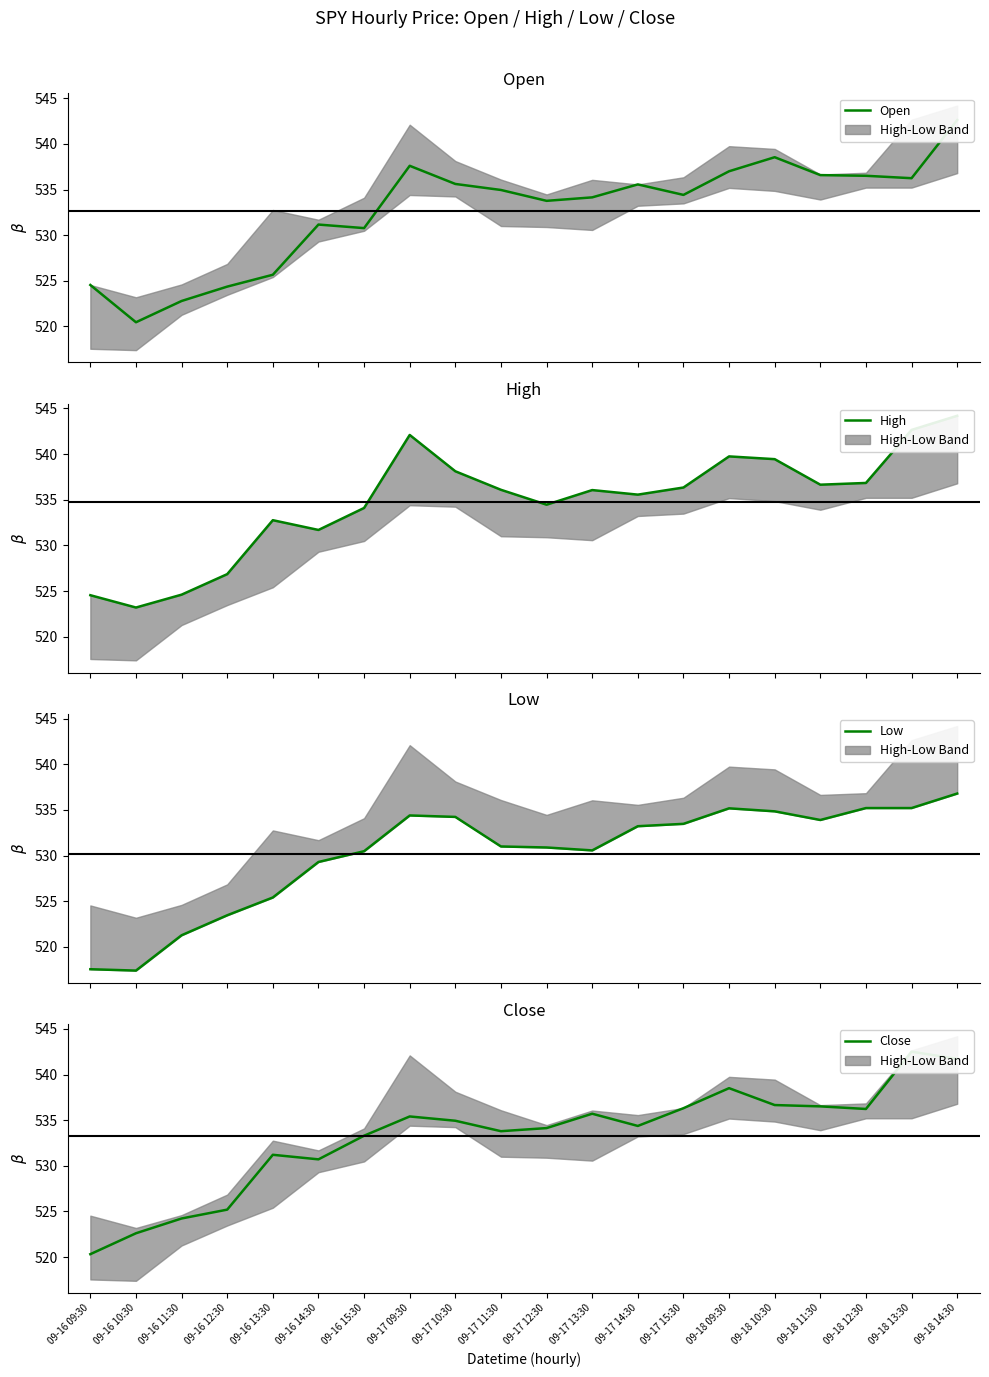

What are all the series names shown in the legend?

Open, High, Low, Close